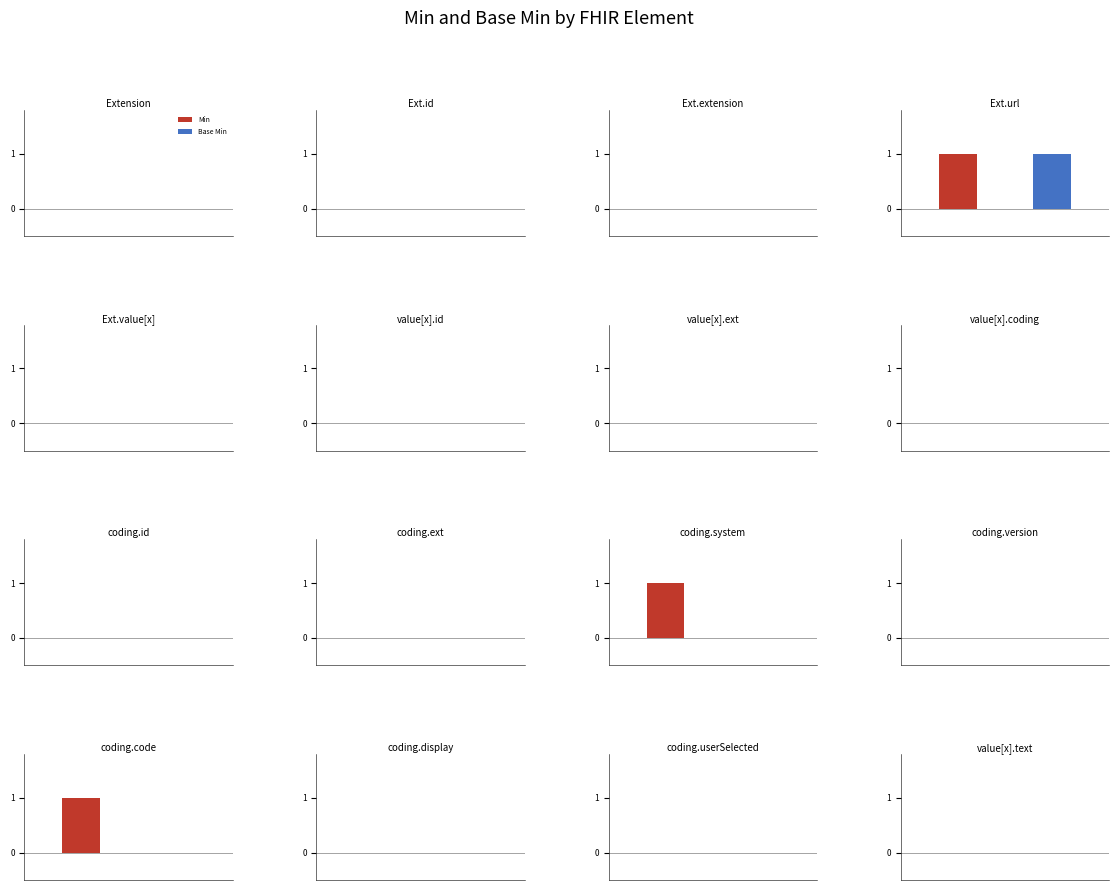

At how many categories does at least one series exceed 0?

3